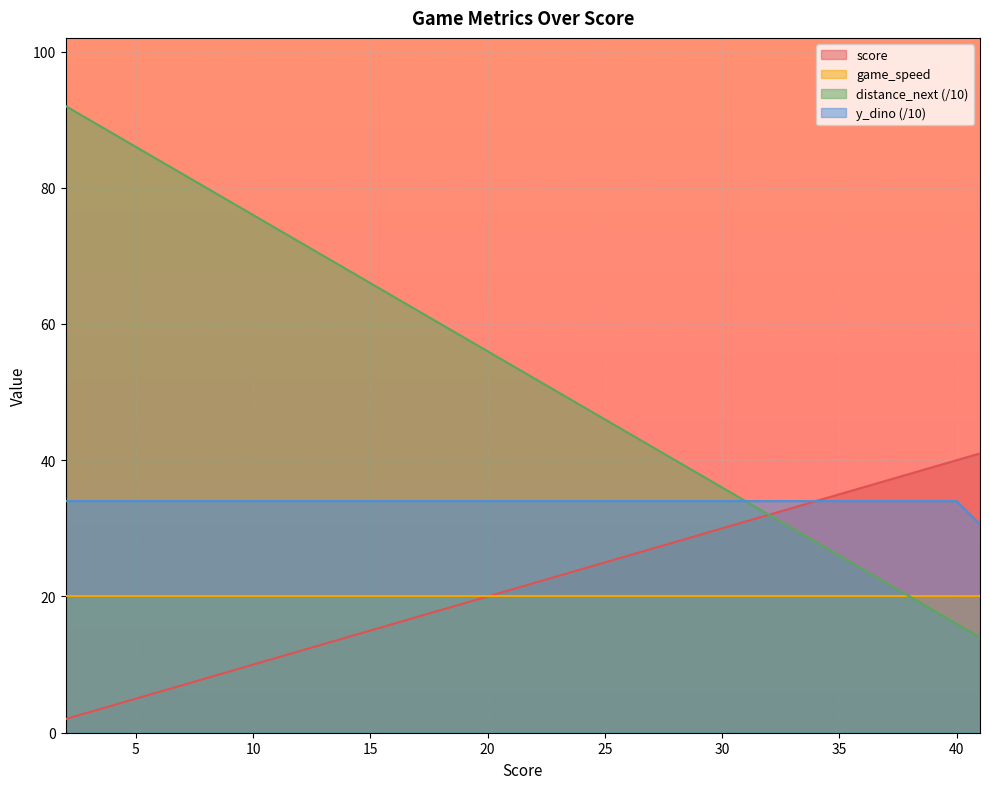

True or false: y_dino and score cross at least once.

False